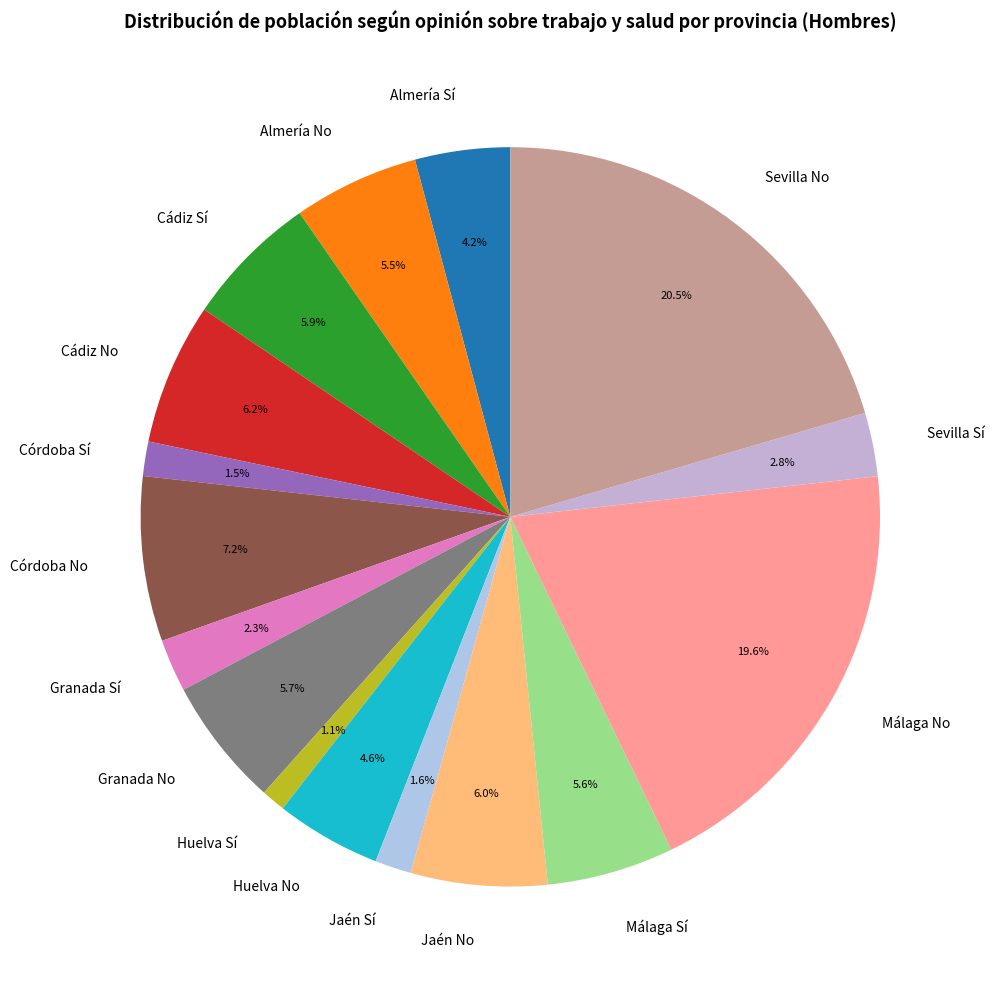

Between Málaga No and Almería Sí, which is larger?

Málaga No